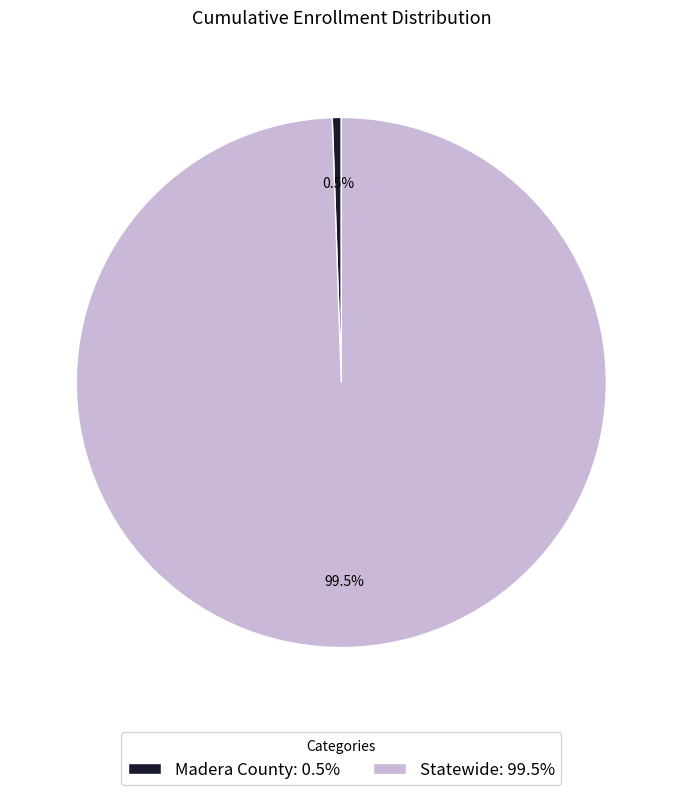

How many slices are in this pie chart?

2